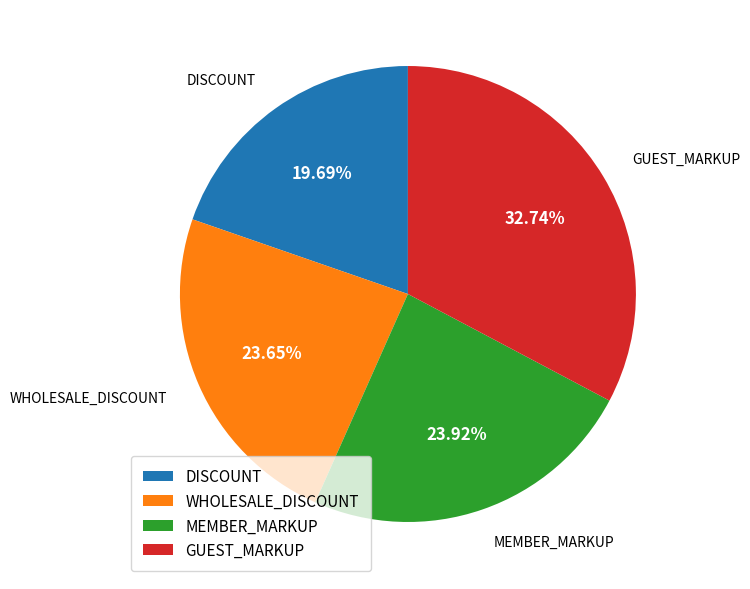

To the nearest percent, what is the combined percentage of MEMBER_MARKUP and DISCOUNT?

44%